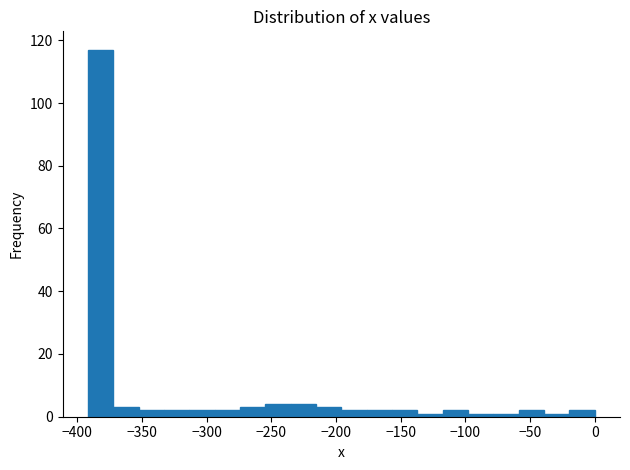

Read against the x-axis, roughly where is the centre of the tallest bar?

-380